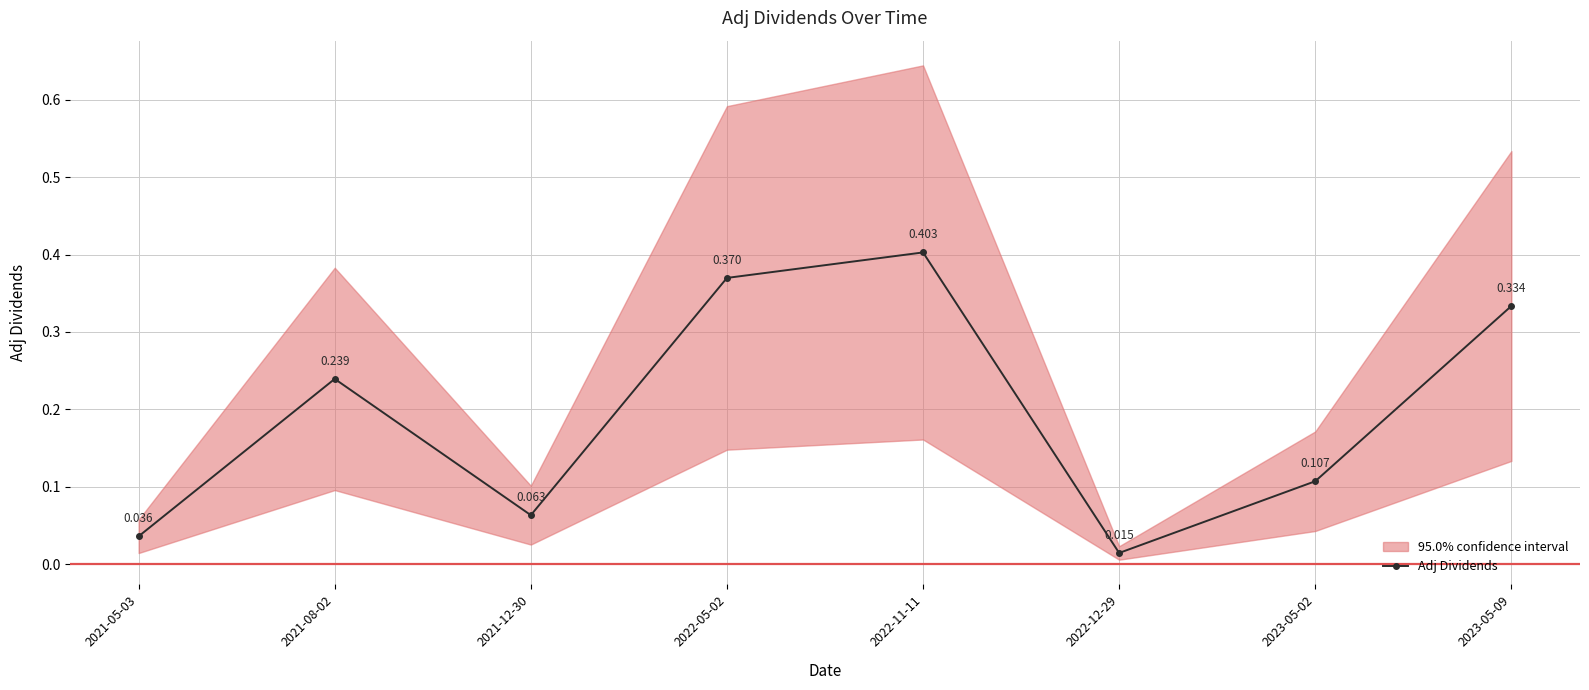

The value at 2022-11-11 is 0.4. True or false?

True